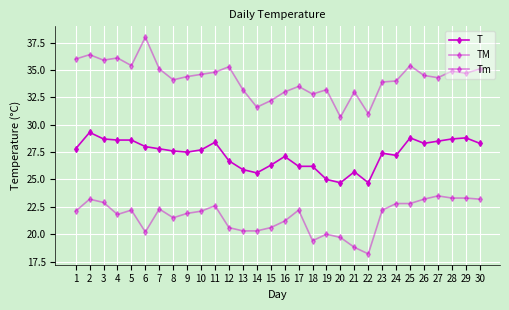

What is the highest value of the Tm series?

23.5